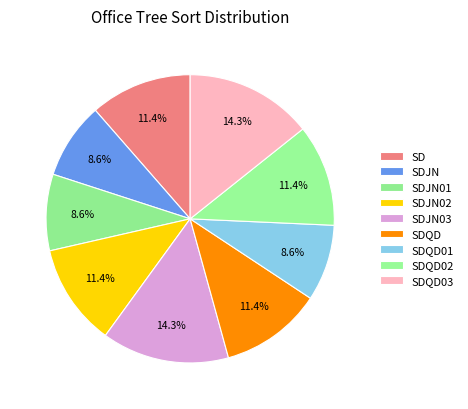

How many segments does this pie chart have?

9